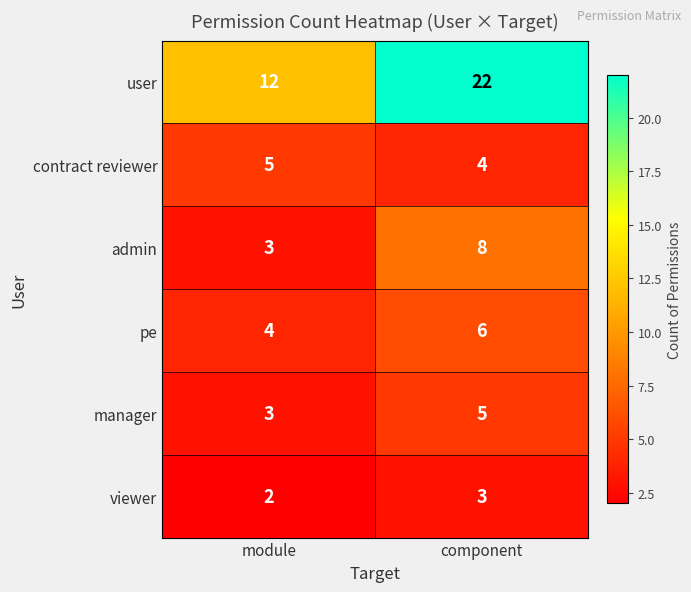

The value of user at module is 20. True or false?

False